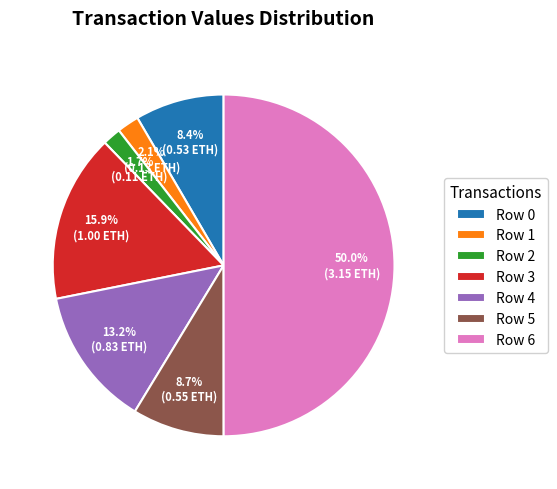

To the nearest percent, what is the difference between the Row 1 and Row 3 slice percentages?

14%